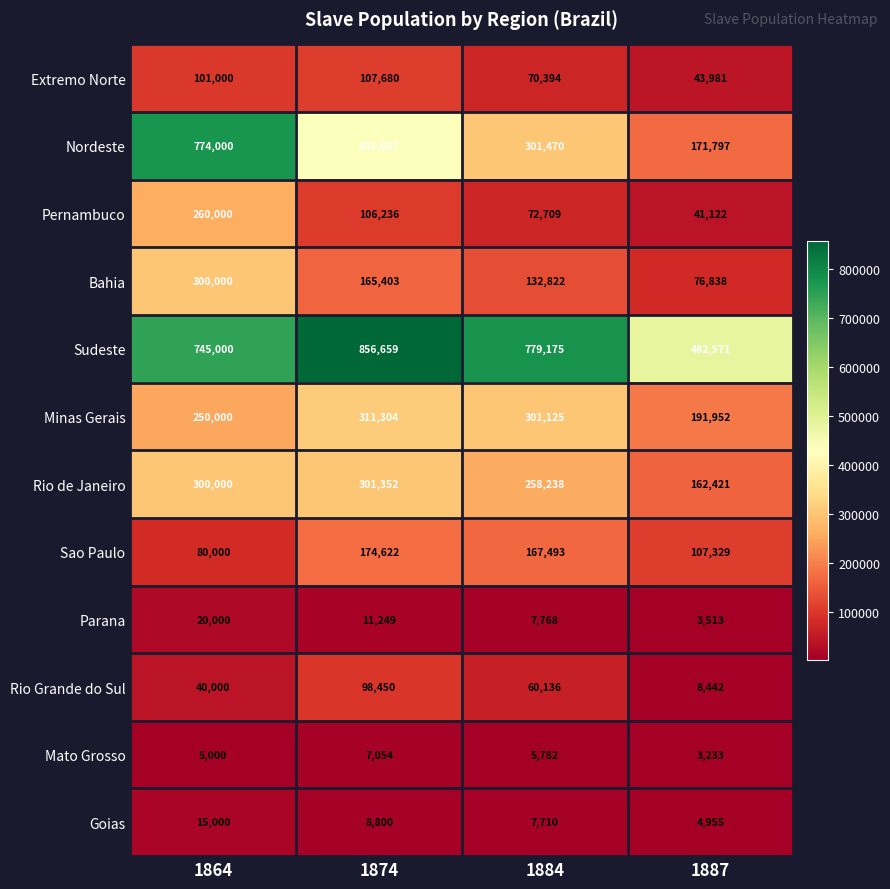

Is it true that Pernambuco equals 260000 at 1864?

True